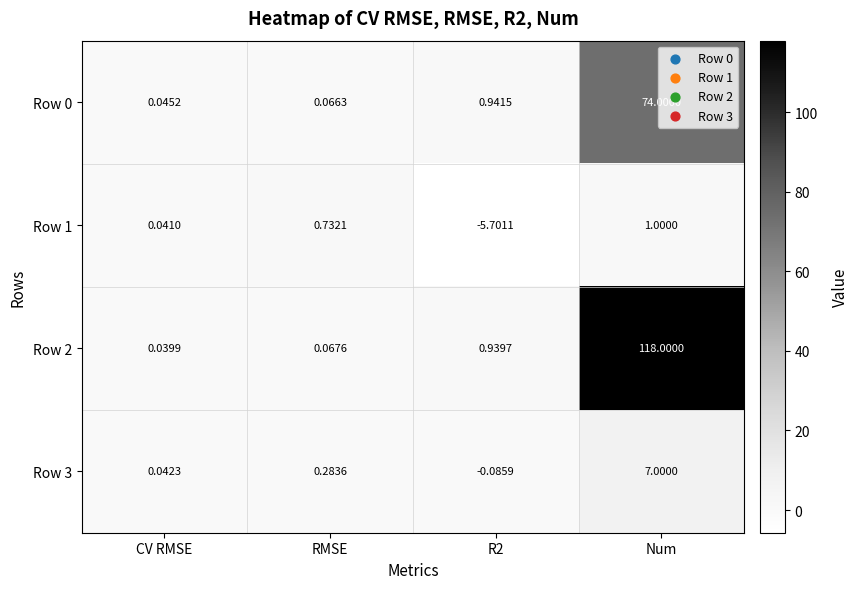

Count the number of data series in this chart.

4